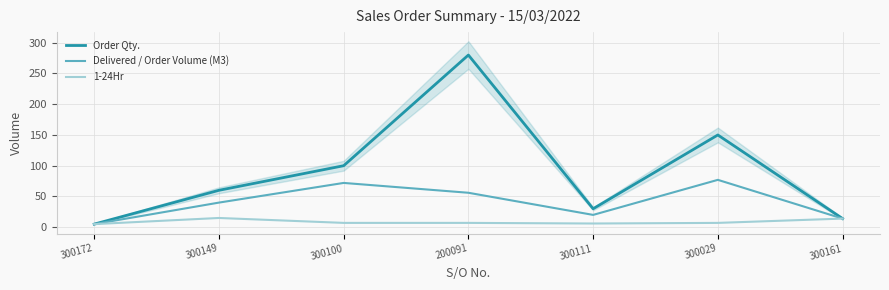

What is the difference between the second highest and second lowest values in the 1-24Hr series?

8